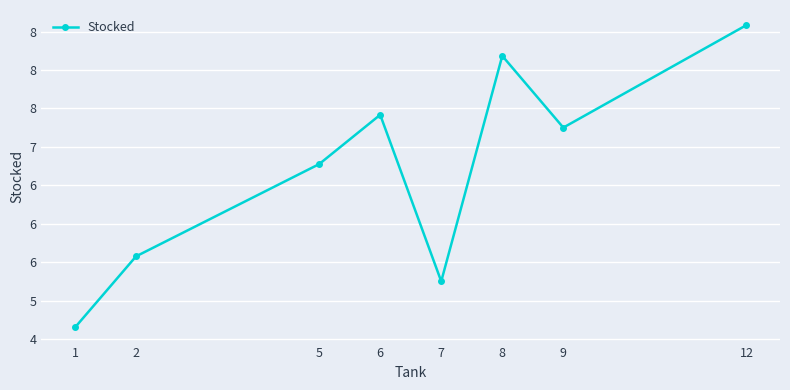

The chart shows a value of 7.2 at 9. True or false?

True